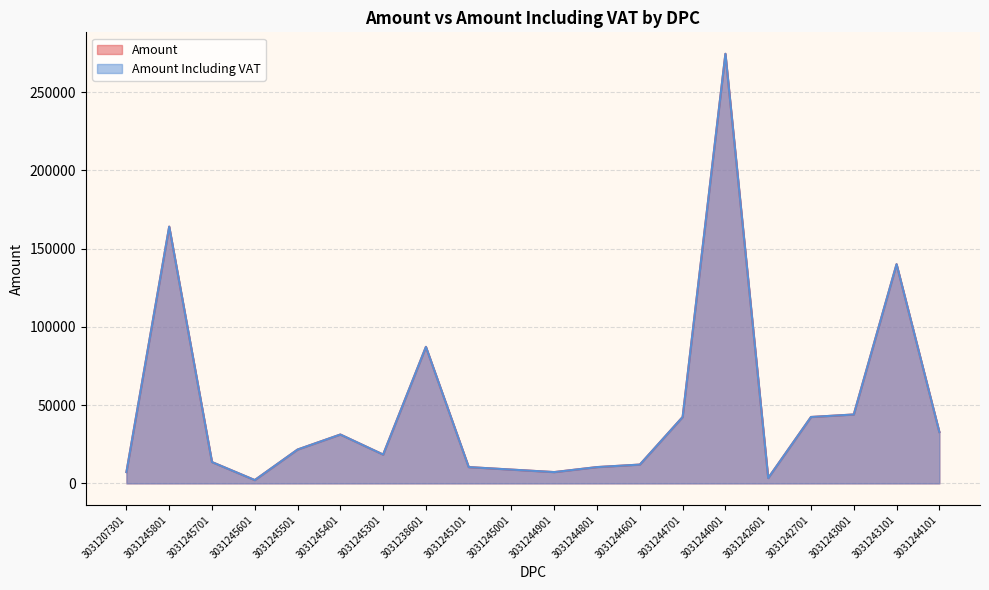

At which category does Amount Including VAT reach its first local valley?

3031245601